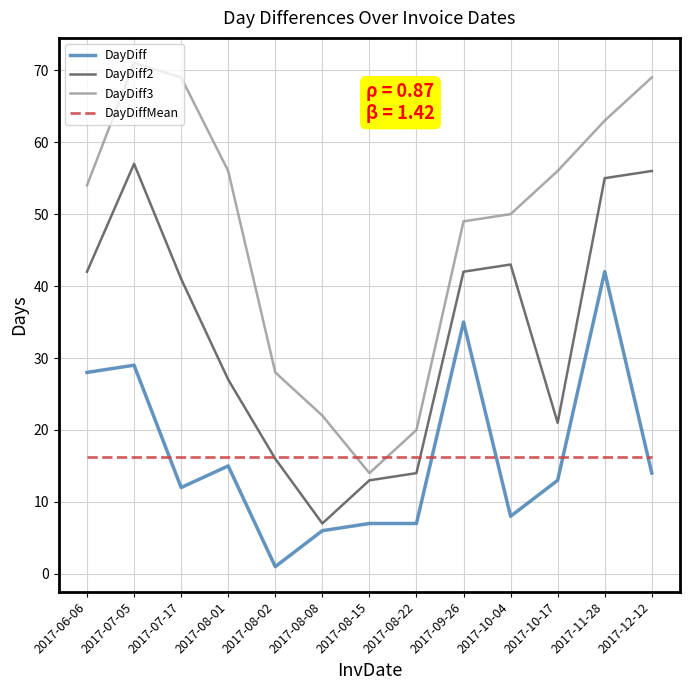

Between 2017-06-06 and 2017-08-02, which series saw the biggest shift?

DayDiff